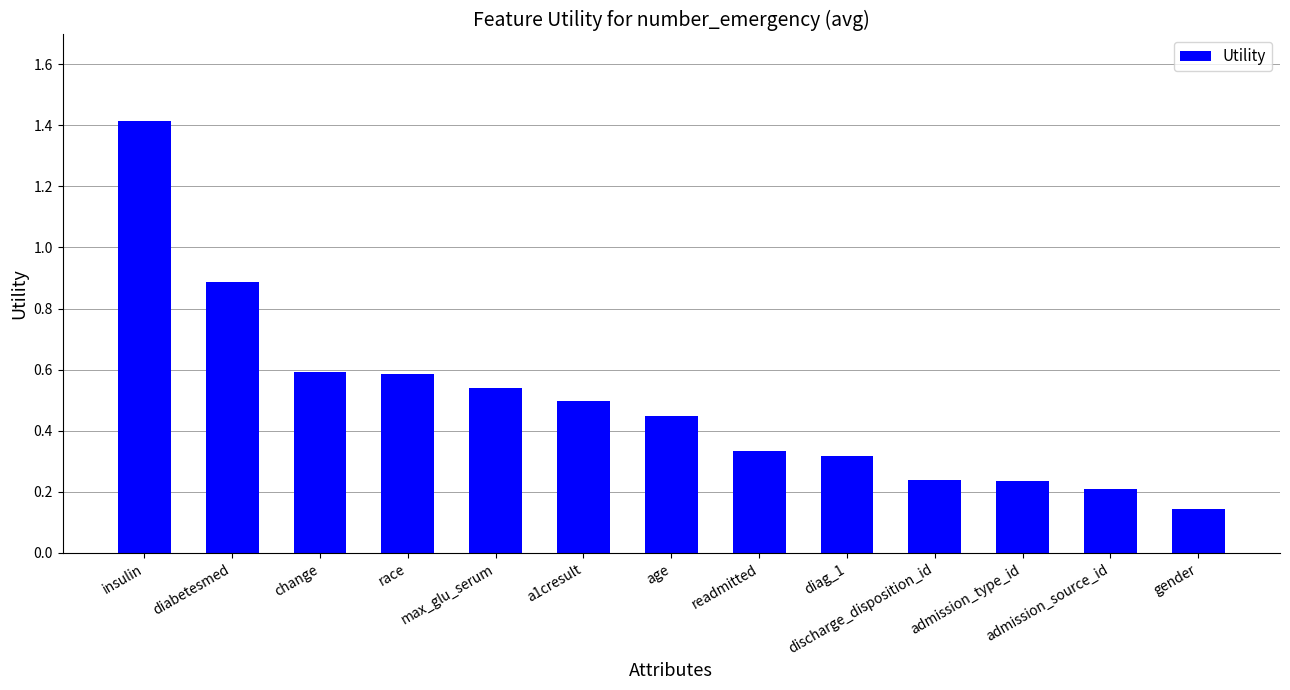

How many bars are there in total?

13